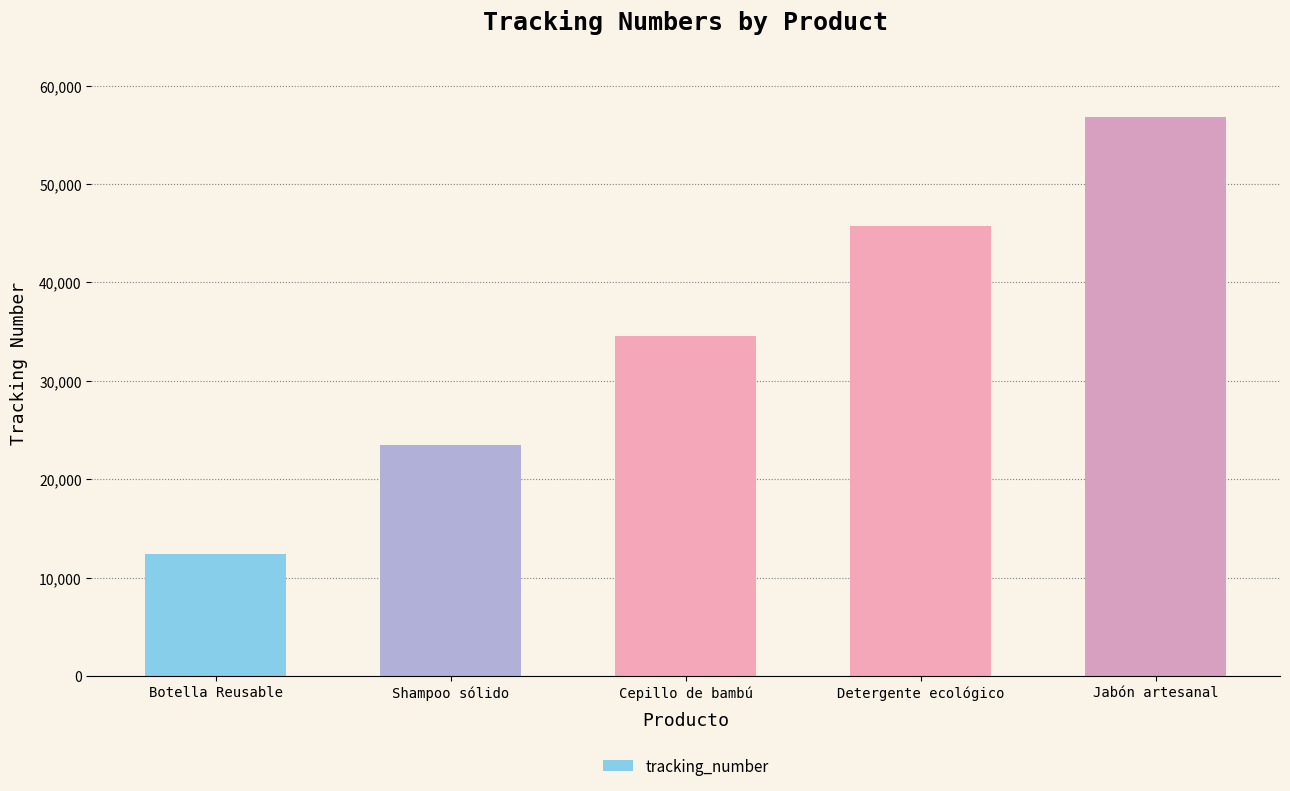

What is the label of the 5th bar from the left?

Jabón artesanal